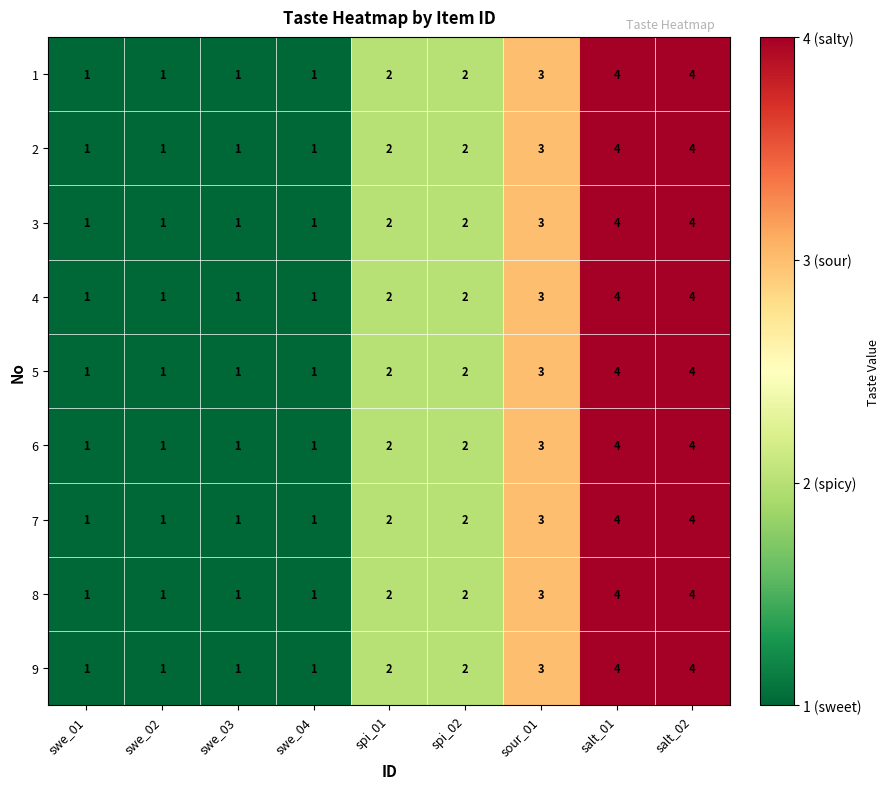

What is the difference between the 5 values at swe_01 and salt_02?

3